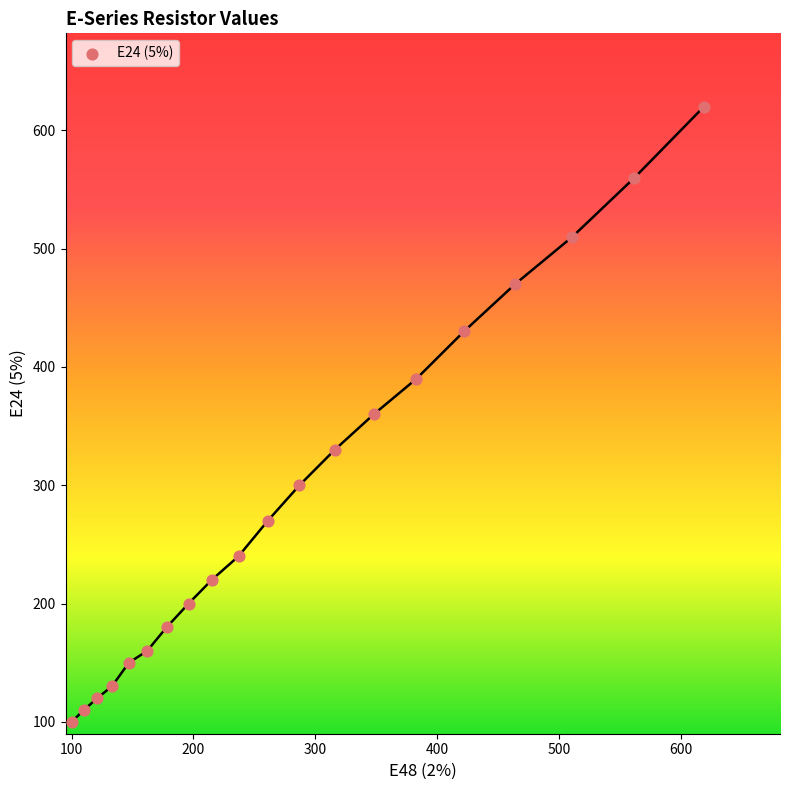

What is the range of X values (max minus min)?

519